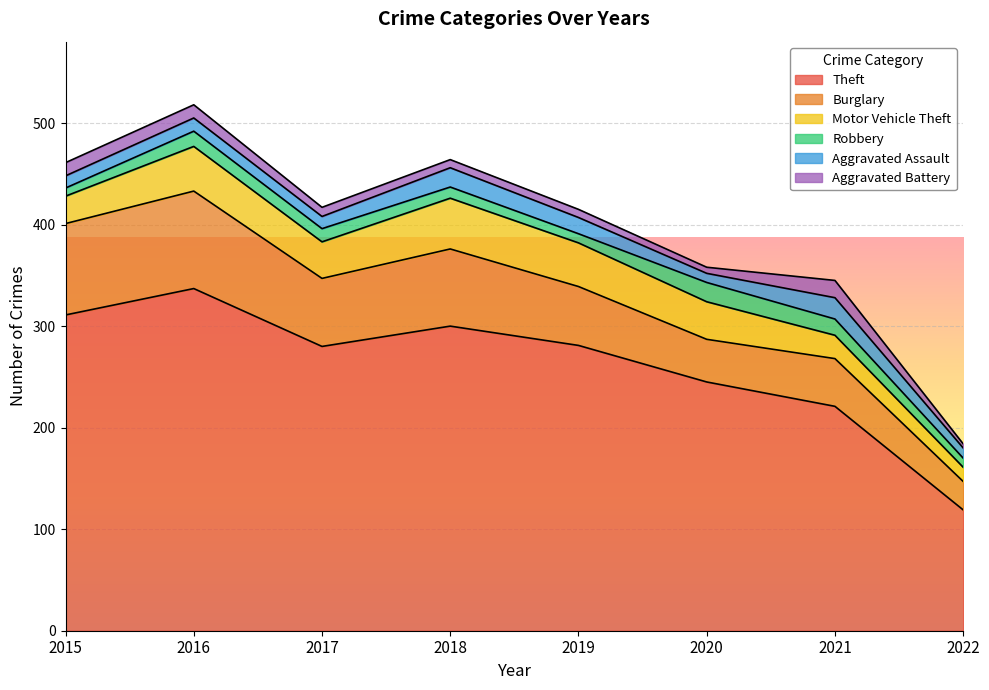

The value of Burglary at 2015 is 119. True or false?

False